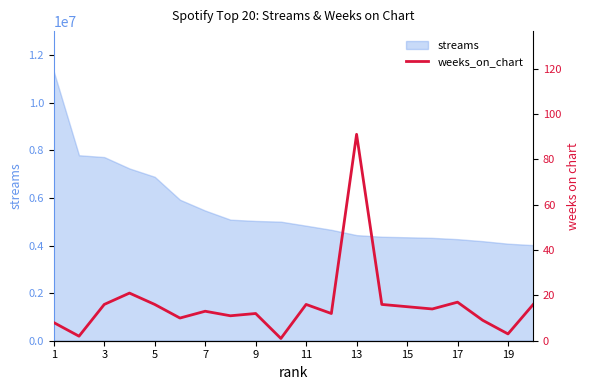

What is the highest value of the streams series?

11314316